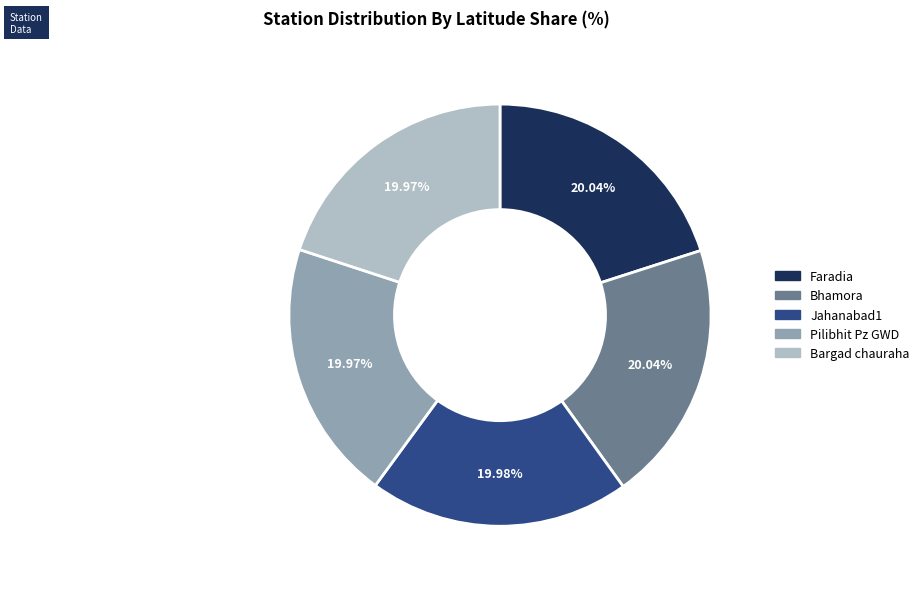

Is there a majority slice in this chart?

No